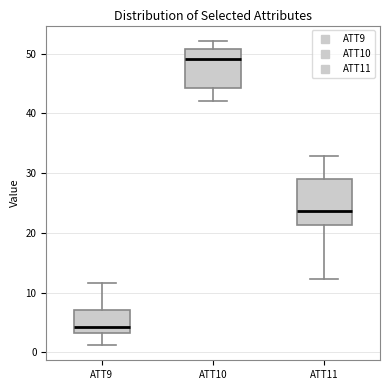

Which box's median line is the lowest?

ATT9